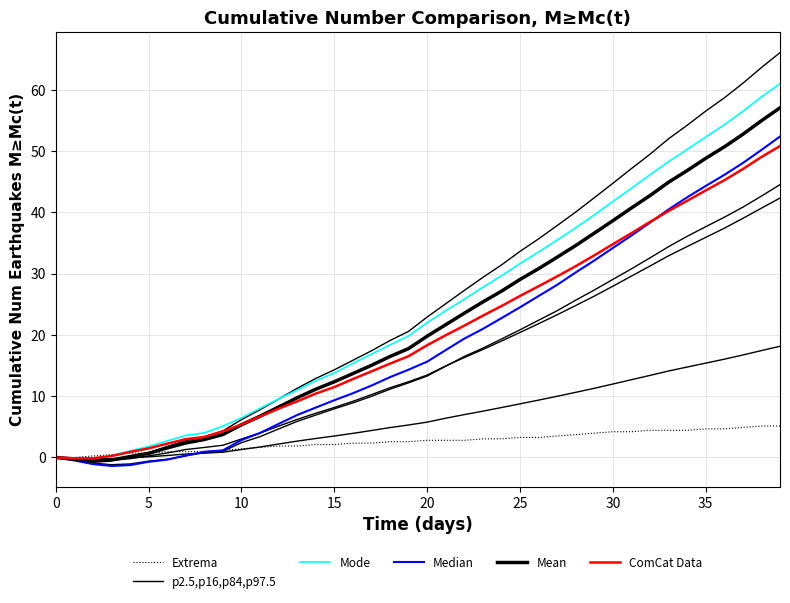

Reading right to left, list all the values displayed in this chart.

Extrema: 5.1	5.1	4.9	4.7	4.7	4.4	4.4	4.4	4.2	4.2	4.0	3.7	3.5	3.3	3.3	3.0	3.0	2.8	2.8	2.8	2.6	2.6	2.3	2.3	2.1	2.1	1.9	1.9	1.6	1.4	1.2	0.9	0.9	0.9	0.7	0.7	0.5	0.2	0.0	0.0
p2.5,p16,p84,p97.5: 18.1	17.4	16.7	16.0	15.4	14.7	14.1	13.4	12.7	12.0	11.3	10.6	10.0	9.4	8.7	8.1	7.5	7.0	6.4	5.8	5.3	4.9	4.4	3.9	3.5	3.1	2.7	2.2	1.7	1.3	0.9	0.7	0.6	0.3	0.1	-0.1	-0.2	-0.2	-0.1	0.0
Mode: 61.0	58.8	56.5	54.3	52.3	50.3	48.3	46.1	43.9	41.8	39.6	37.5	35.5	33.5	31.6	29.6	27.8	25.8	23.9	22.0	19.8	18.4	16.8	15.3	13.8	12.5	11.0	9.5	8.0	6.5	5.1	4.0	3.6	2.7	1.8	1.1	0.3	-0.2	-0.2	0.0
Median: 52.4	50.2	48.1	46.1	44.3	42.5	40.5	38.3	36.2	34.2	32.1	30.2	28.2	26.3	24.5	22.7	21.0	19.4	17.5	15.6	14.3	13.1	11.7	10.5	9.3	8.1	6.9	5.5	4.0	2.8	1.1	0.9	0.3	-0.4	-0.7	-1.3	-1.4	-1.1	-0.5	0.0
Mean: 57.1	55.0	52.7	50.7	48.8	46.8	44.9	42.7	40.7	38.6	36.6	34.6	32.7	30.8	29.0	27.1	25.4	23.5	21.7	19.8	17.8	16.5	15.0	13.7	12.3	11.1	9.7	8.2	6.7	5.3	3.7	2.9	2.4	1.5	0.7	0.1	-0.4	-0.6	-0.3	0.0
ComCat Data: 50.8	49.0	47.1	45.2	43.6	41.9	40.2	38.4	36.6	34.8	33.0	31.2	29.5	27.9	26.3	24.7	23.1	21.5	19.9	18.3	16.5	15.3	14.0	12.8	11.5	10.4	9.2	8.0	6.7	5.4	4.2	3.3	3.0	2.2	1.5	0.9	0.2	-0.1	-0.1	0.0